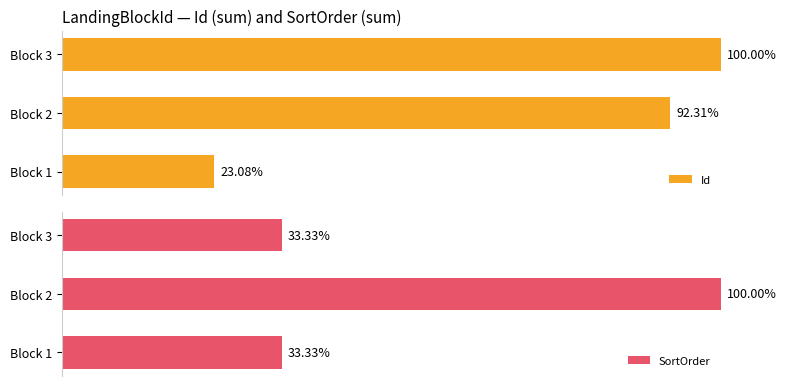

Does the chart contain any negative values?

No